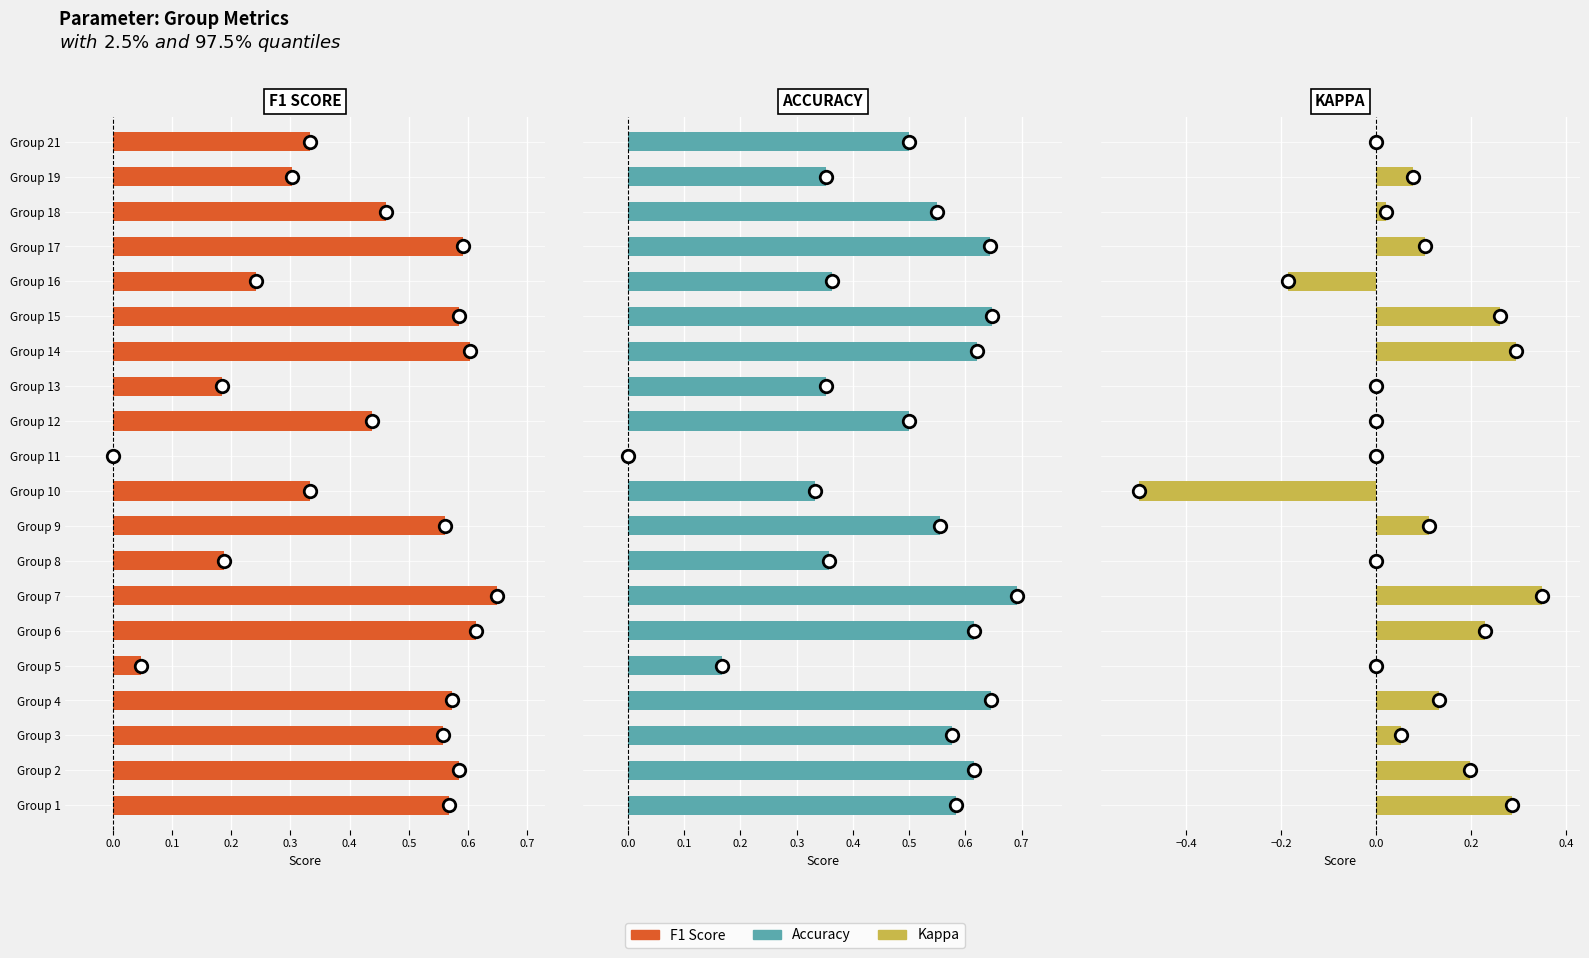

Is the value of Accuracy at Group 10 greater than the value of F1 Score at Group 2?

No